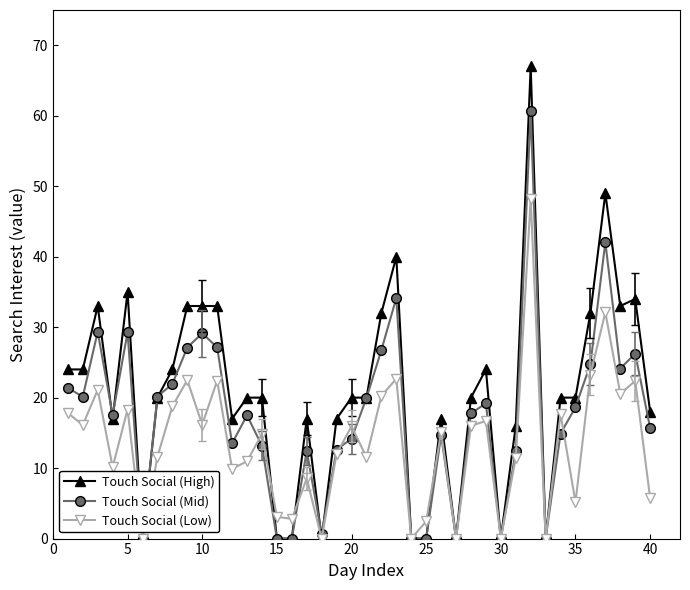

Which series has the largest range (max minus min)?

Touch Social (High)